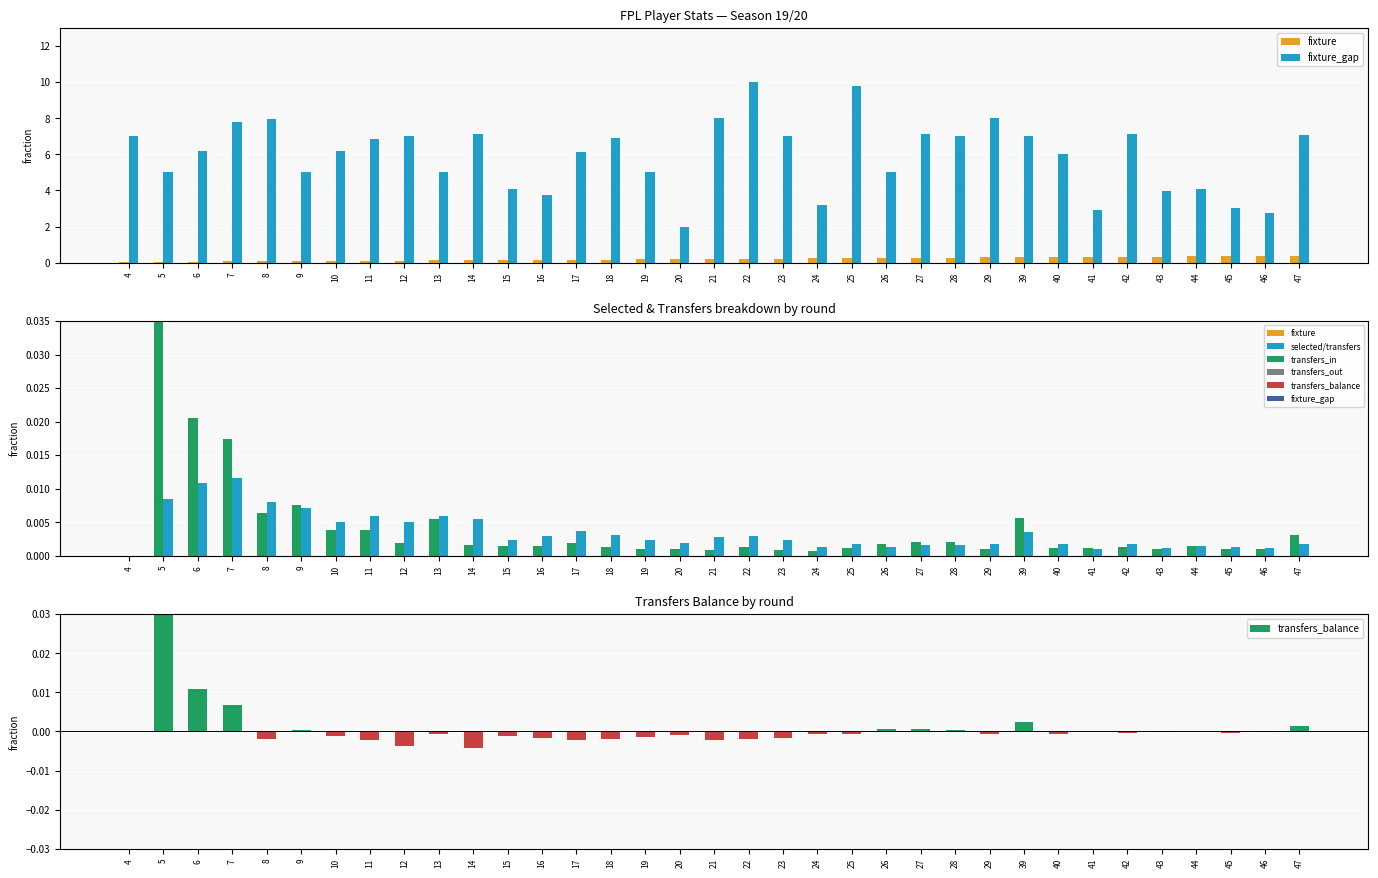

Reading left to right, list all the values displayed in this chart.

fixture: 4=0.0	5=0.0	6=0.1	7=0.1	8=0.1	9=0.1	10=0.1	11=0.1	12=0.1	13=0.1	14=0.1	15=0.1	16=0.2	17=0.2	18=0.2	19=0.2	20=0.2	21=0.2	22=0.2	23=0.2	24=0.2	25=0.2	26=0.3	27=0.3	28=0.3	29=0.3	39=0.3	40=0.3	41=0.3	42=0.3	43=0.3	44=0.3	45=0.4	46=0.4	47=0.4
fixture_gap: 4=7.0	5=5.0	6=6.2	7=7.8	8=8.0	9=5.0	10=6.2	11=6.8	12=7.0	13=5.0	14=7.1	15=4.1	16=3.8	17=6.1	18=6.9	19=5.0	20=2.0	21=8.0	22=10.0	23=7.0	24=3.2	25=9.8	26=5.0	27=7.1	28=7.0	29=8.0	39=7.0	40=6.0	41=2.9	42=7.1	43=4.0	44=4.1	45=3.0	46=2.7	47=7.1
transfers_in: 4=0.0	5=0.0	6=0.0	7=0.0	8=0.0	9=0.0	10=0.0	11=0.0	12=0.0	13=0.0	14=0.0	15=0.0	16=0.0	17=0.0	18=0.0	19=0.0	20=0.0	21=0.0	22=0.0	23=0.0	24=0.0	25=0.0	26=0.0	27=0.0	28=0.0	29=0.0	39=0.0	40=0.0	41=0.0	42=0.0	43=0.0	44=0.0	45=0.0	46=0.0	47=0.0
transfers_out: 4=0.0	5=0.0	6=0.0	7=0.0	8=0.0	9=0.0	10=0.0	11=0.0	12=0.0	13=0.0	14=0.0	15=0.0	16=0.0	17=0.0	18=0.0	19=0.0	20=0.0	21=0.0	22=0.0	23=0.0	24=0.0	25=0.0	26=0.0	27=0.0	28=0.0	29=0.0	39=0.0	40=0.0	41=0.0	42=0.0	43=0.0	44=0.0	45=0.0	46=0.0	47=0.0
transfers_balance: 4=0.0	5=0.0	6=0.0	7=0.0	8=-0.0	9=0.0	10=-0.0	11=-0.0	12=-0.0	13=-0.0	14=-0.0	15=-0.0	16=-0.0	17=-0.0	18=-0.0	19=-0.0	20=-0.0	21=-0.0	22=-0.0	23=-0.0	24=-0.0	25=-0.0	26=0.0	27=0.0	28=0.0	29=-0.0	39=0.0	40=-0.0	41=0.0	42=-0.0	43=-0.0	44=0.0	45=-0.0	46=-0.0	47=0.0